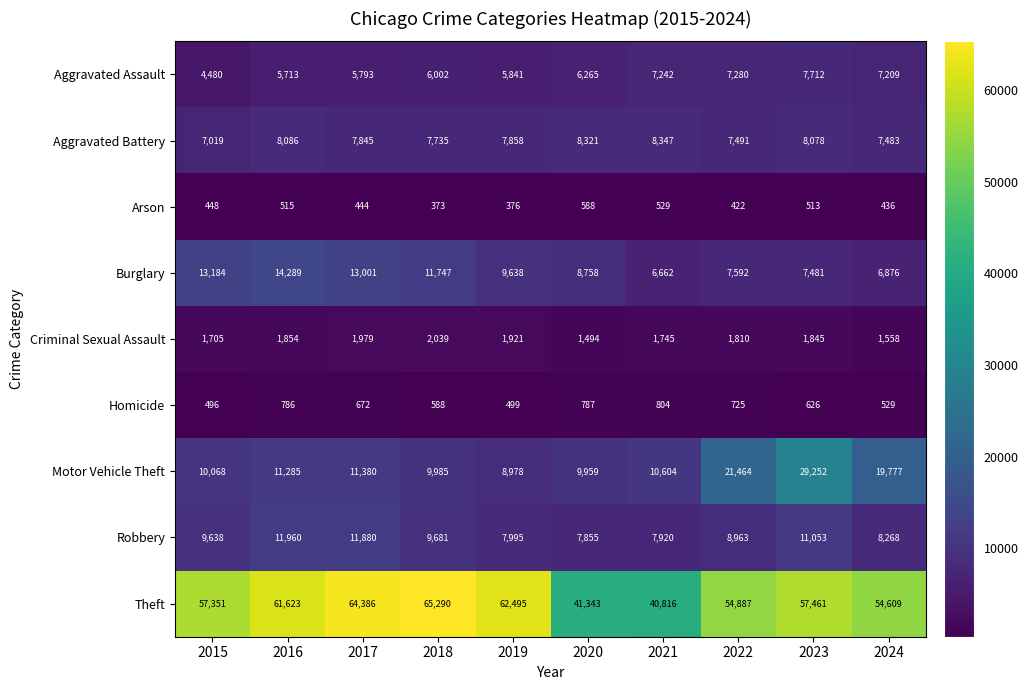

At which category is the sum across all series the highest?

2023